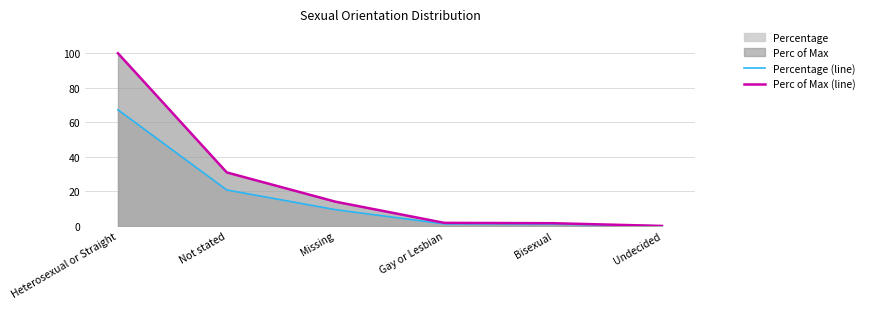

True or false: Perc of Max (line) and Percentage (line) cross at least once.

False